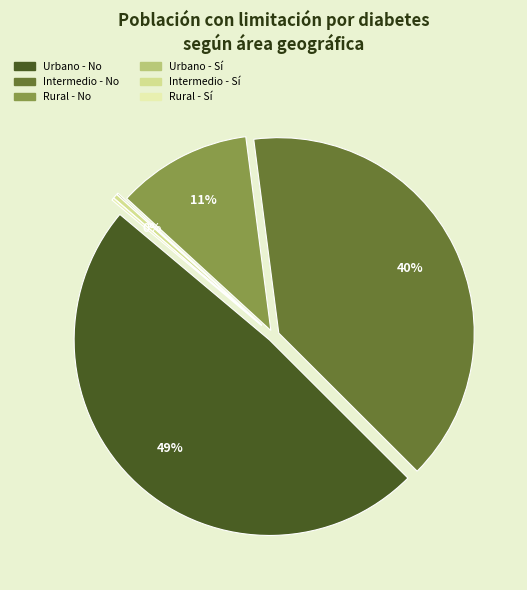

Which category has the biggest portion of the pie?

Urbano